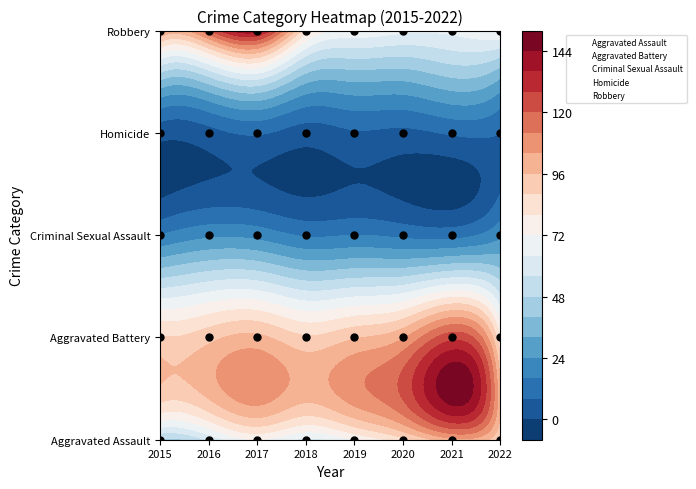

Reading right to left, list all the values displayed in this chart.

Aggravated Assault: 87	101	85	72	62	72	57	46
Aggravated Battery: 80	125	103	95	89	98	93	89
Criminal Sexual Assault: 22	13	14	16	15	21	22	16
Homicide: 8	9	6	7	4	9	5	3
Robbery: 74	66	66	70	84	139	119	106